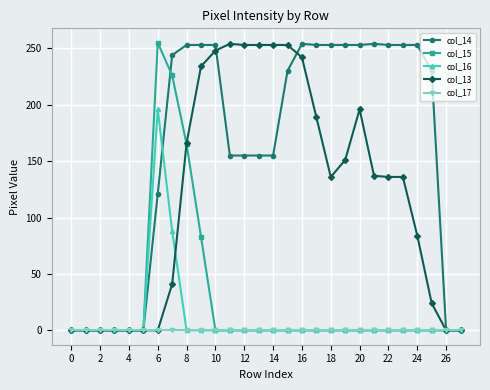

What is the maximum value shown in the chart?

255